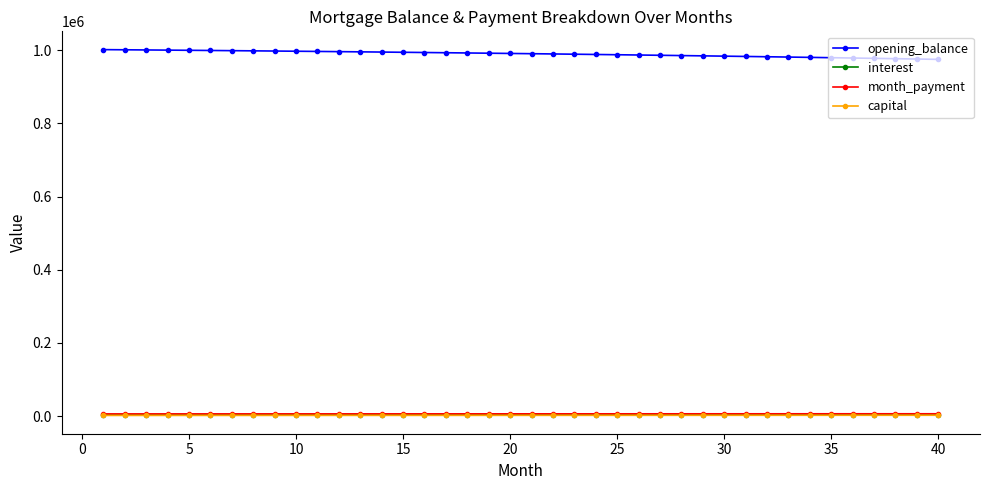

True or false: opening_balance and interest cross at least once.

False